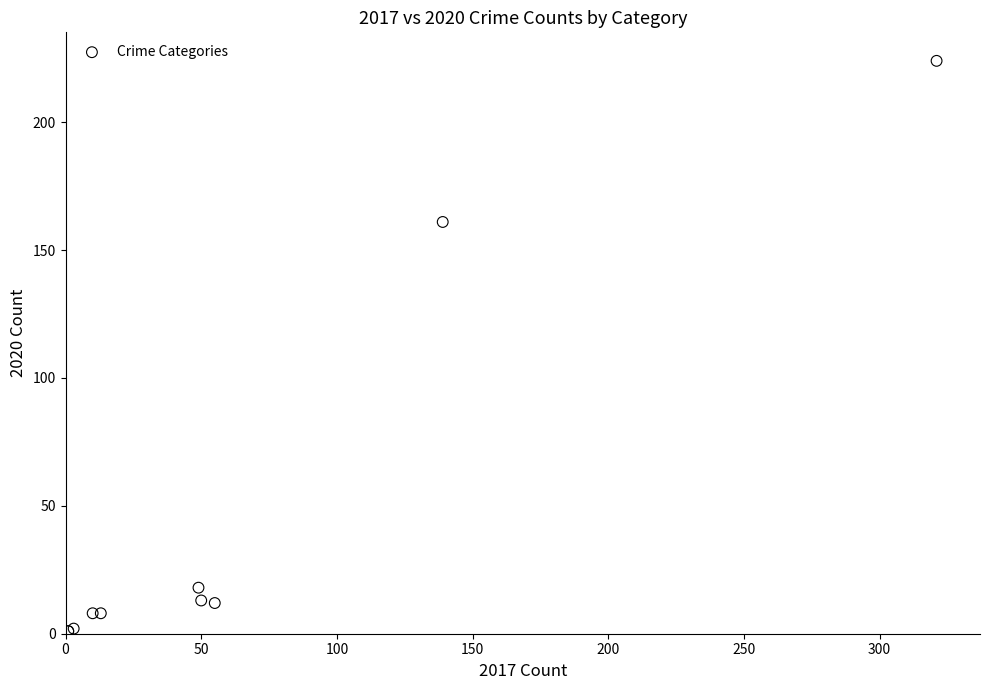

What Y value in the scatter plot is closest to 112?

161